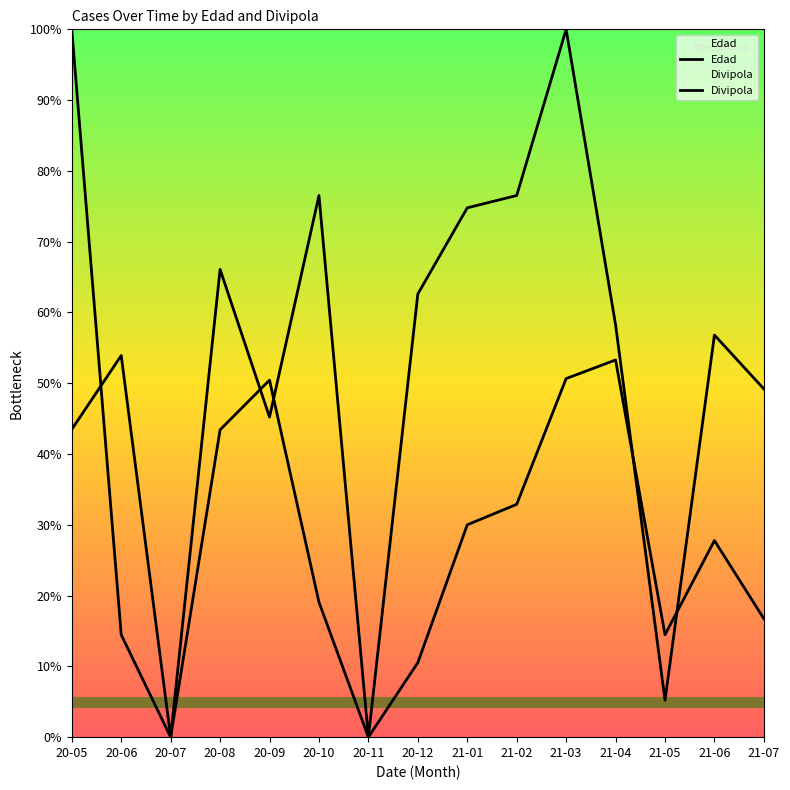

What are all the series names shown in the legend?

Edad, Divipola